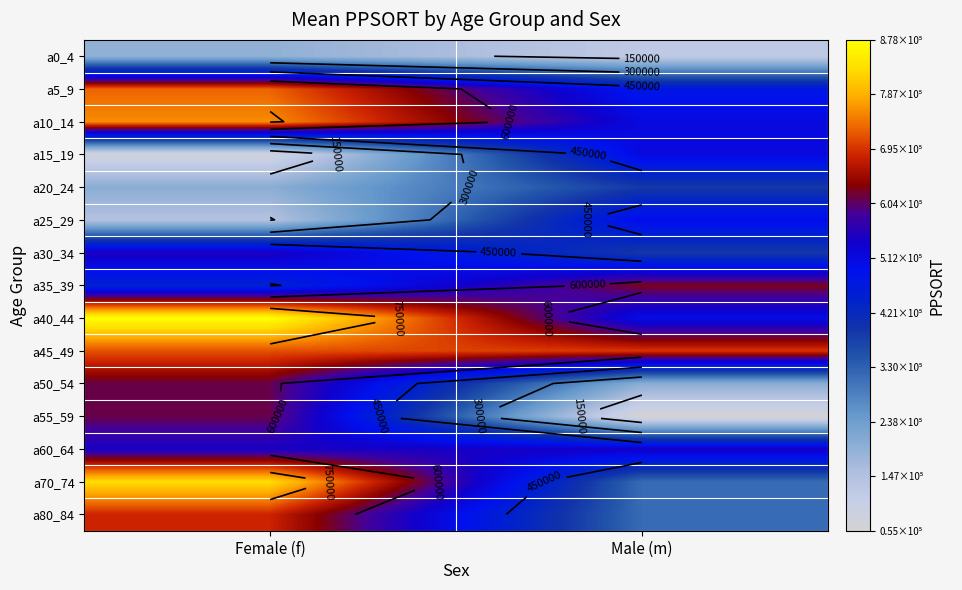

What is the total value across all series at Male (m)?

6162357